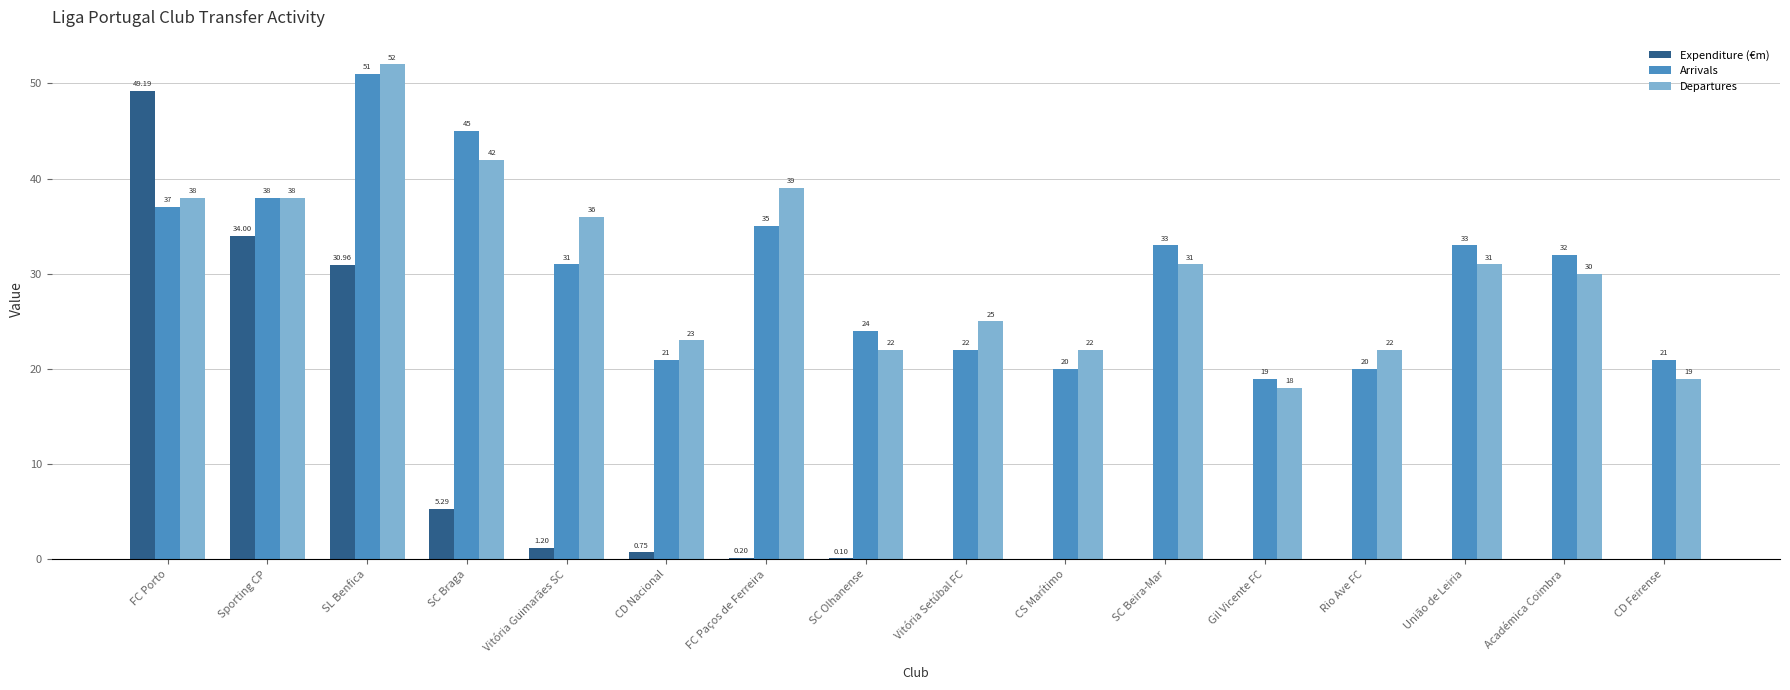

Are the bars horizontal?

No